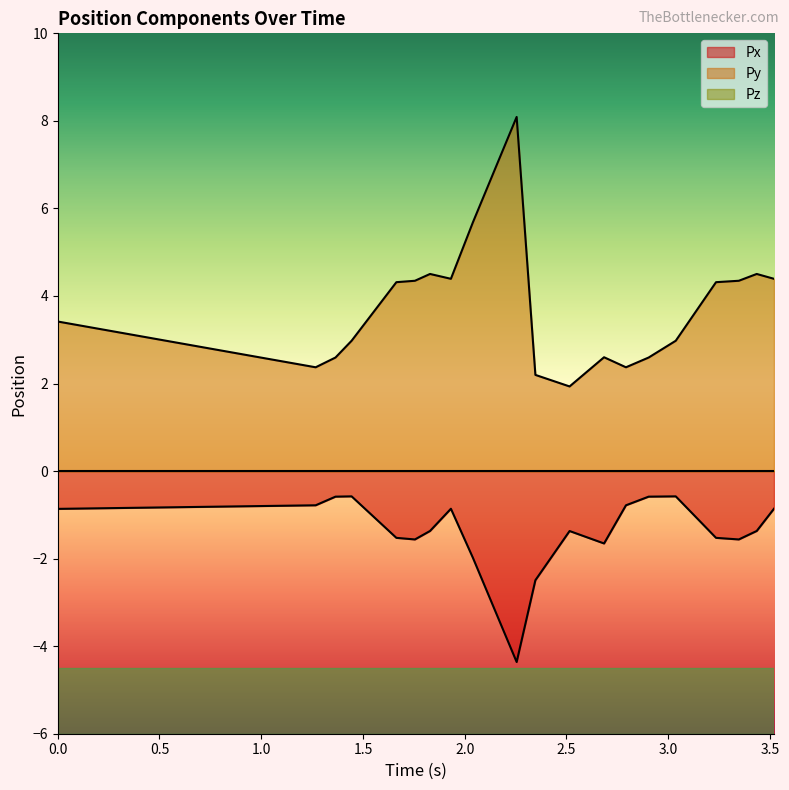

What is the maximum value for Py?

8.1